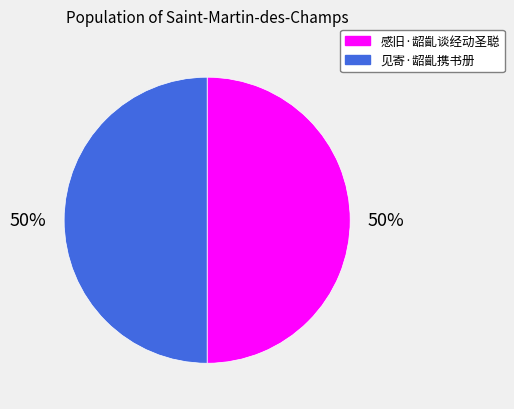

To the nearest percent, what is the combined percentage of 感旧·龆齓谈经动圣聪 and 见寄·龆齓携书册?

100%